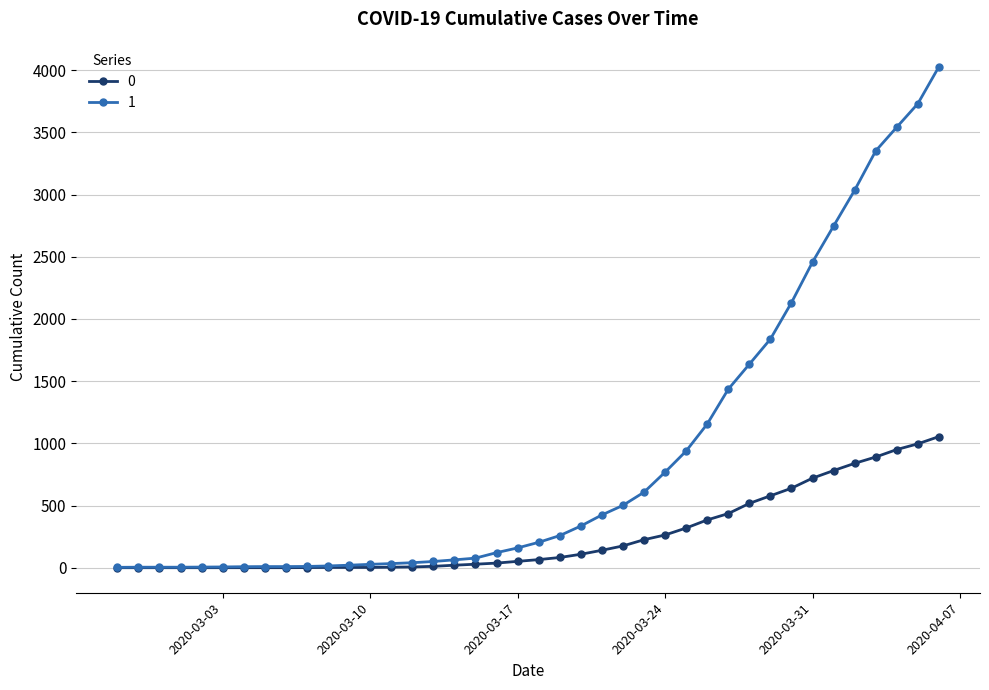

List the series in order of their overall mean, lowest first.

0, 1